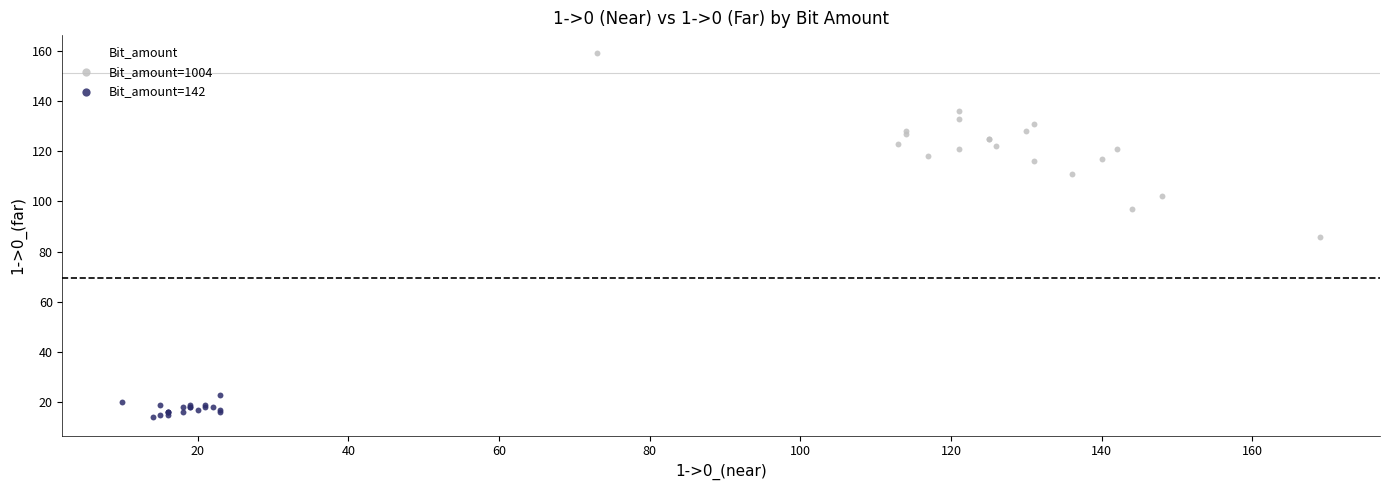

Which series has the widest spread of Y values?

Bit_amount=1004